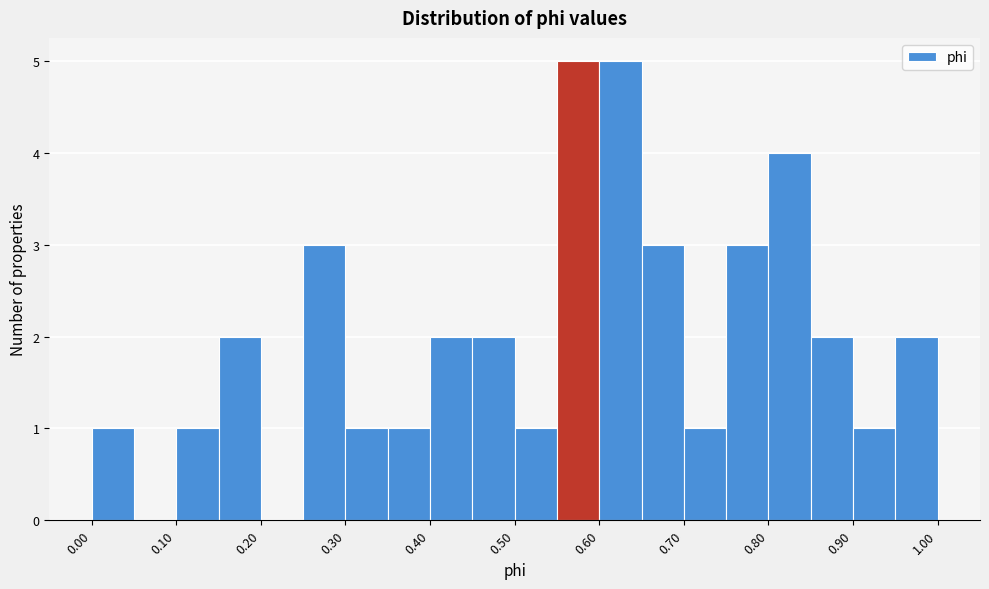

Reading left to right, list every bar in this chart as the range it spans on the x-axis followed by its height. The values are not printed on the chart, so give them approximately, as read against the axis.

0.00 to 0.05: 1
0.05 to 0.10: 0
0.10 to 0.15: 1
0.15 to 0.20: 2
0.20 to 0.25: 0
0.25 to 0.30: 3
0.30 to 0.35: 1
0.35 to 0.40: 1
0.40 to 0.45: 2
0.45 to 0.50: 2
0.50 to 0.55: 1
0.55 to 0.60: 5
0.60 to 0.65: 5
0.65 to 0.70: 3
0.70 to 0.75: 1
0.75 to 0.80: 3
0.80 to 0.85: 4
0.85 to 0.90: 2
0.90 to 0.95: 1
0.95 to 1.00: 2